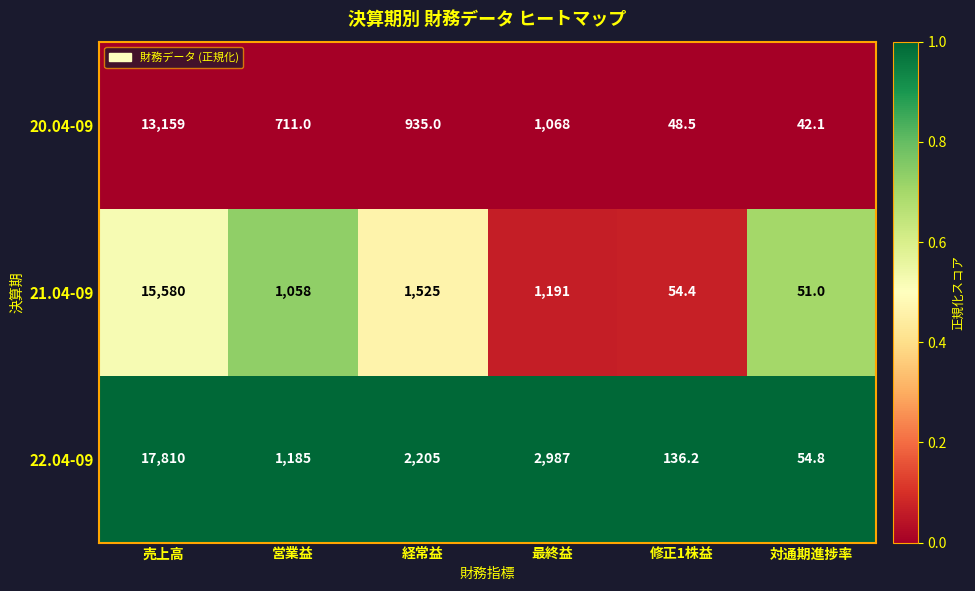

Reading right to left, extract all data points from this chart.

20.04-09: 42.1	48.5	1068.0	935.0	711.0	13159.0
21.04-09: 51.0	54.4	1191.0	1525.0	1058.0	15580.0
22.04-09: 54.8	136.2	2987.0	2205.0	1185.0	17810.0